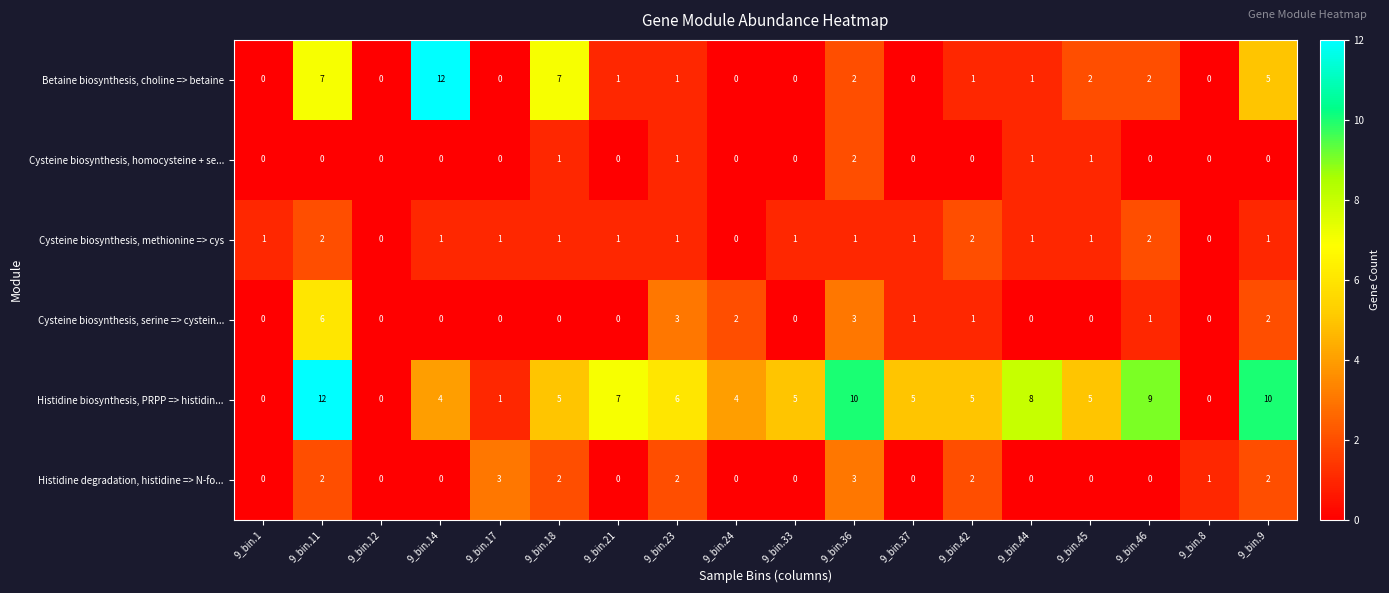

The value of Cysteine biosynthesis, methionine => cys at 9_bin.9 is 0. True or false?

False